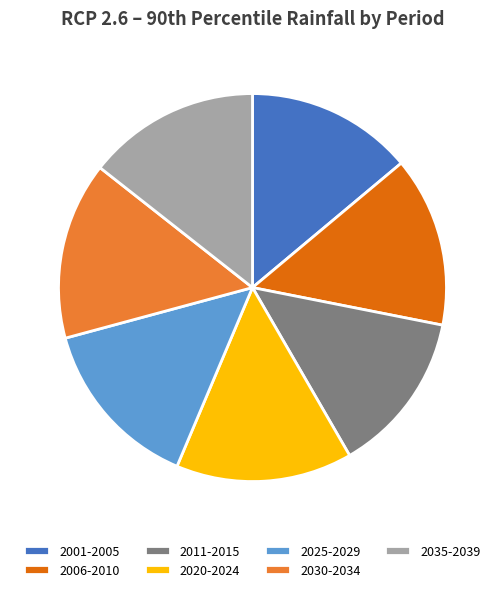

Is there a majority slice in this chart?

No